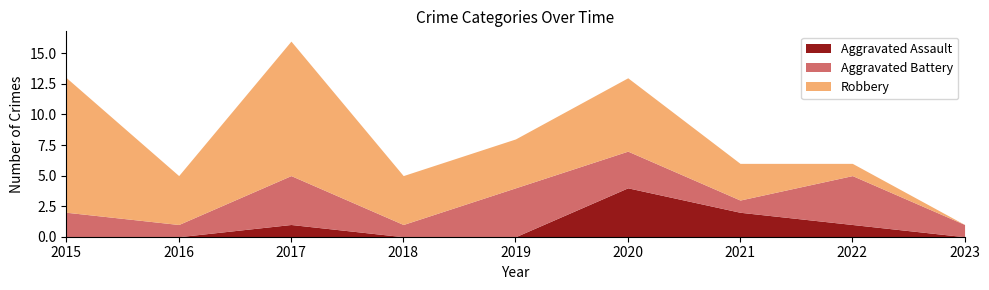

What is the maximum value for Robbery?

11